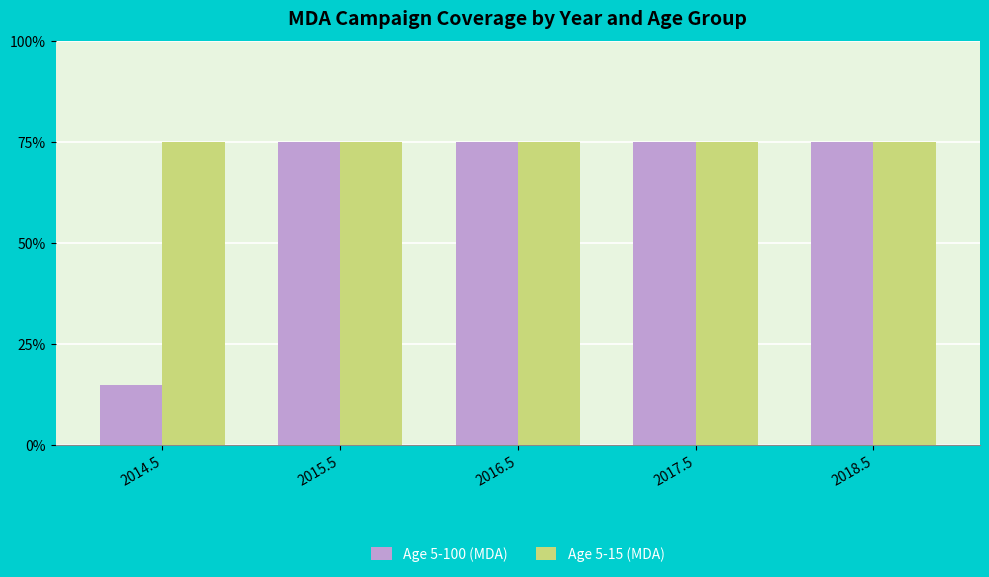

What is the lowest value of the Age 5-100 (MDA) series?

0.1